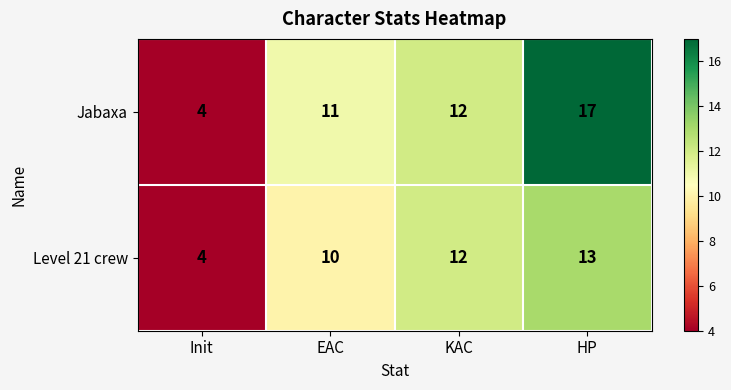

The Level 21 crew series shows 22 at HP. True or false?

False